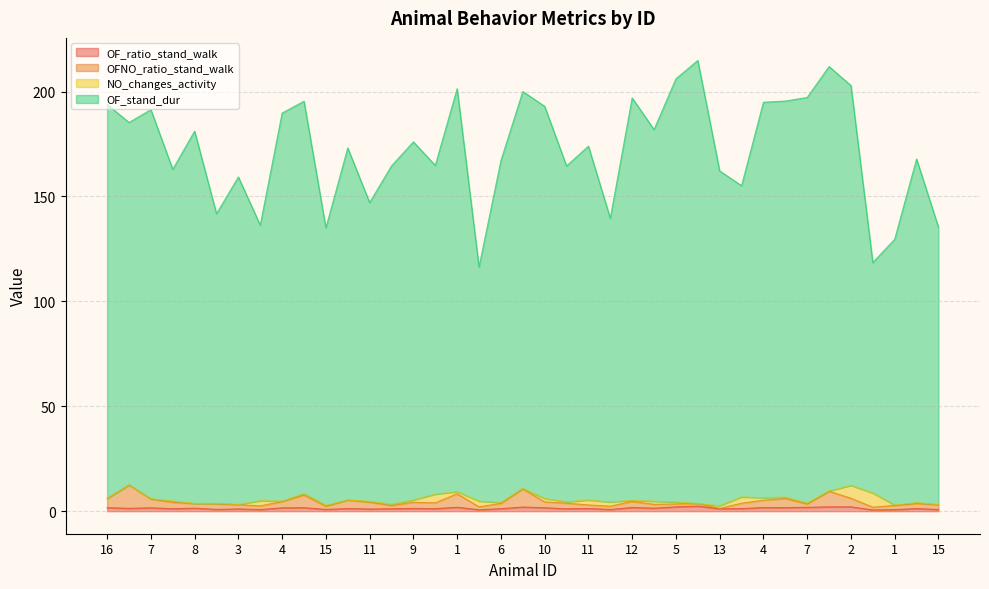

Does the chart display data point markers on the line(s)?

No